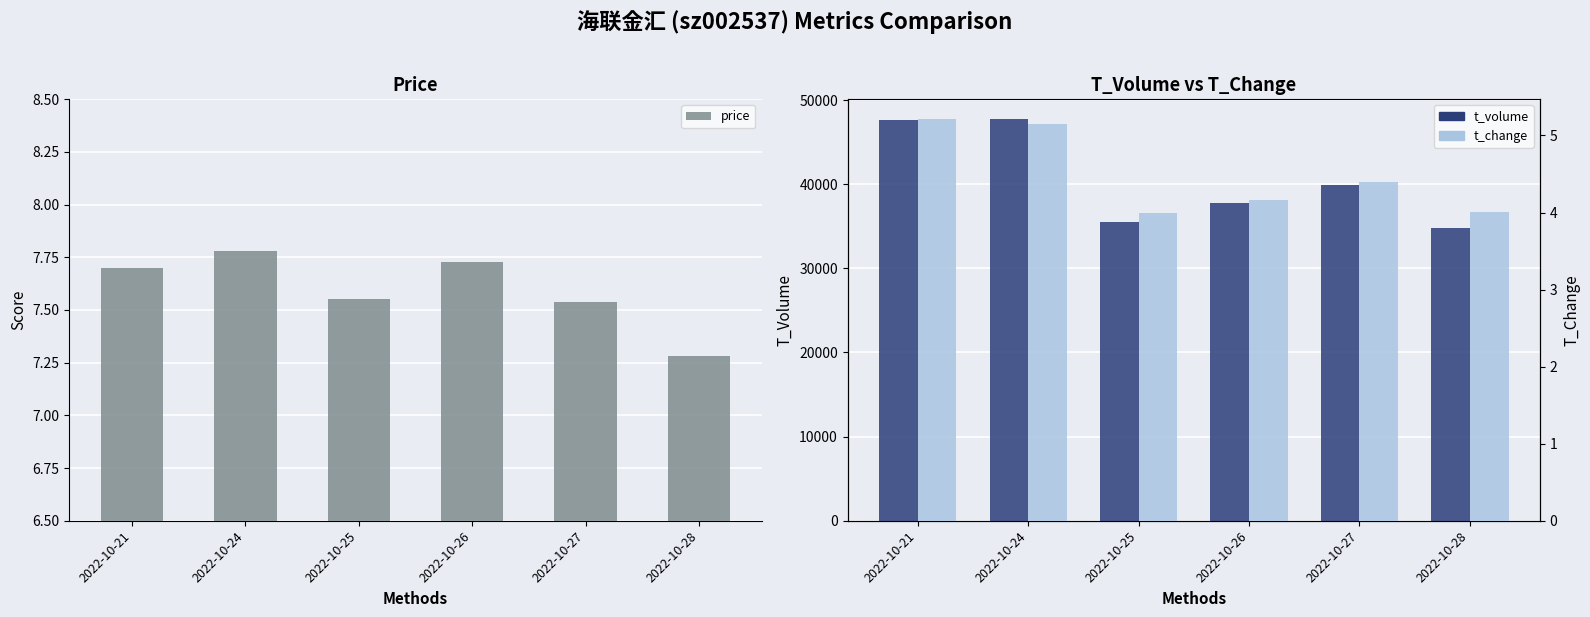

Is it true that t_volume equals 18083.7 at 2022-10-28?

False